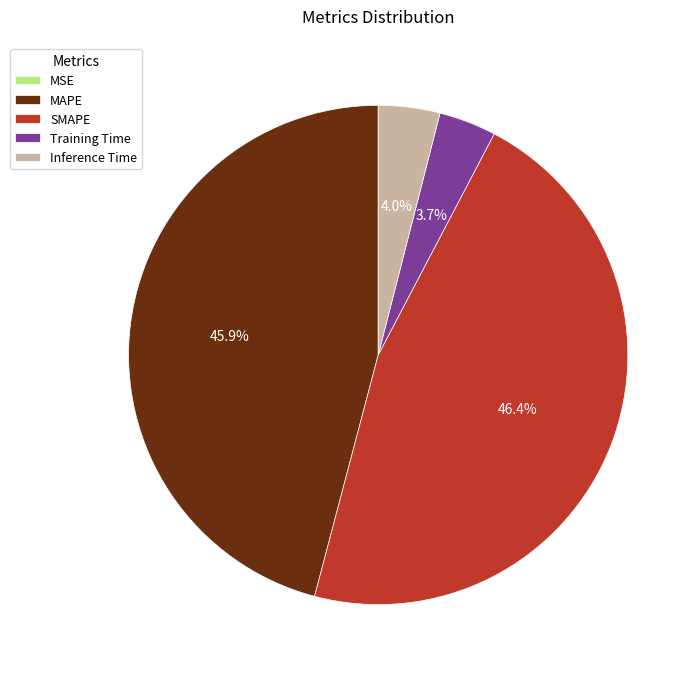

What portion of the pie excludes Inference Time?

96.0%